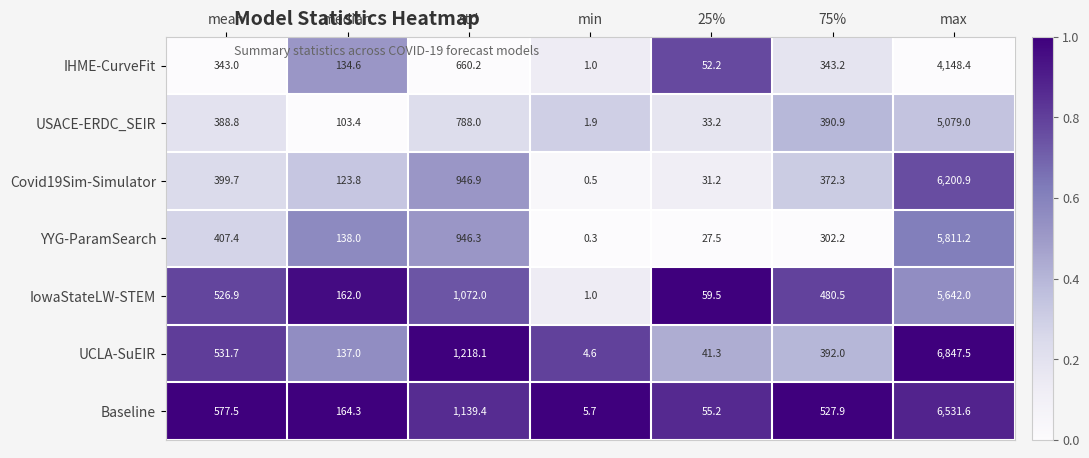

At which label is IHME-CurveFit closest to 2074?

std